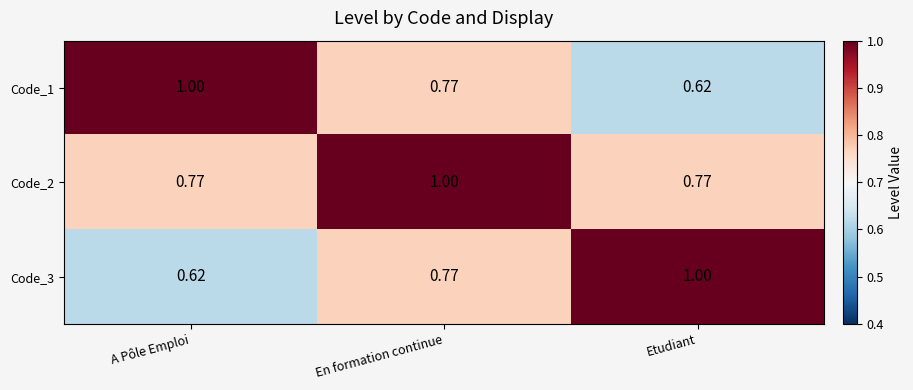

At which label is Code_3 closest to 0?

A Pôle Emploi